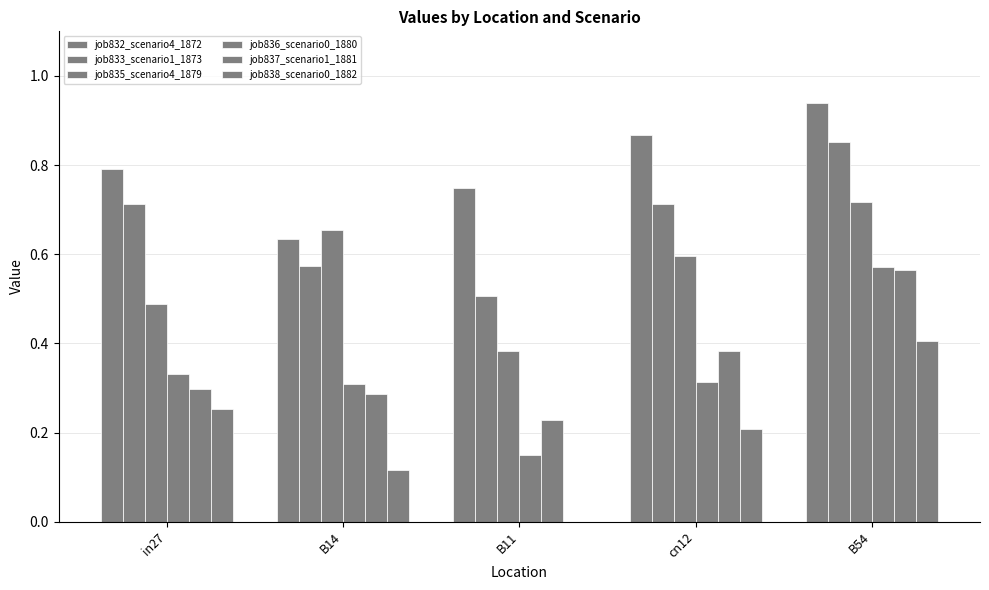

What is the value of the job836_scenario0_1880 bar at the 1st from the left?

0.3